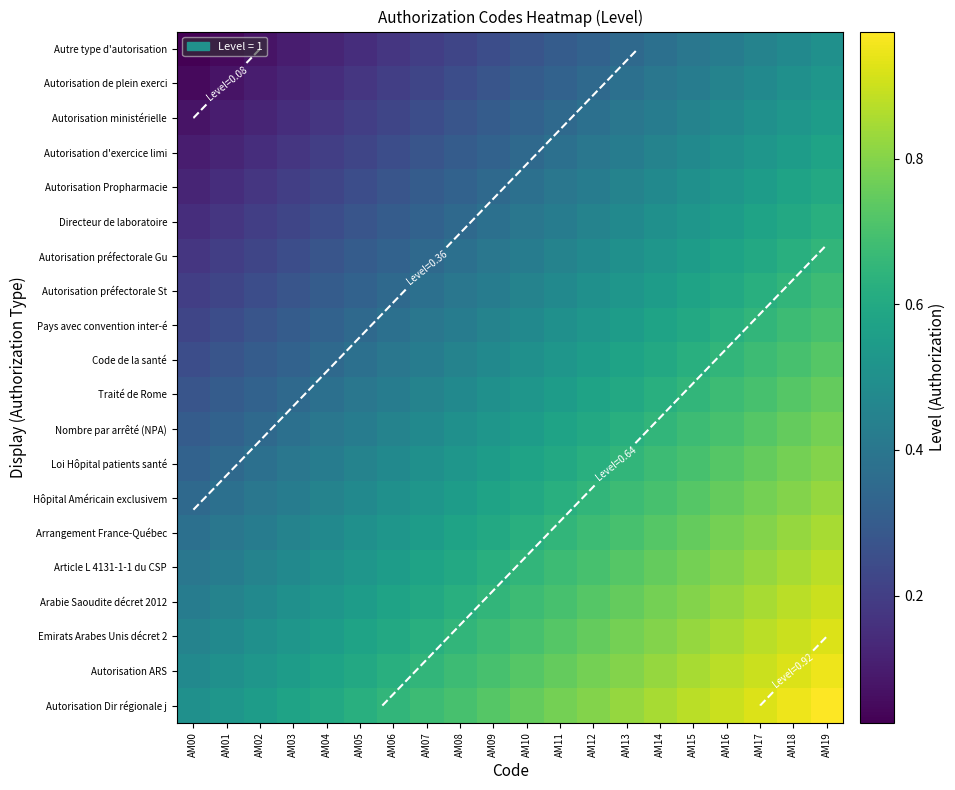

The Arabie Saoudite décret 2012 series shows 0.8 at AM16. True or false?

True